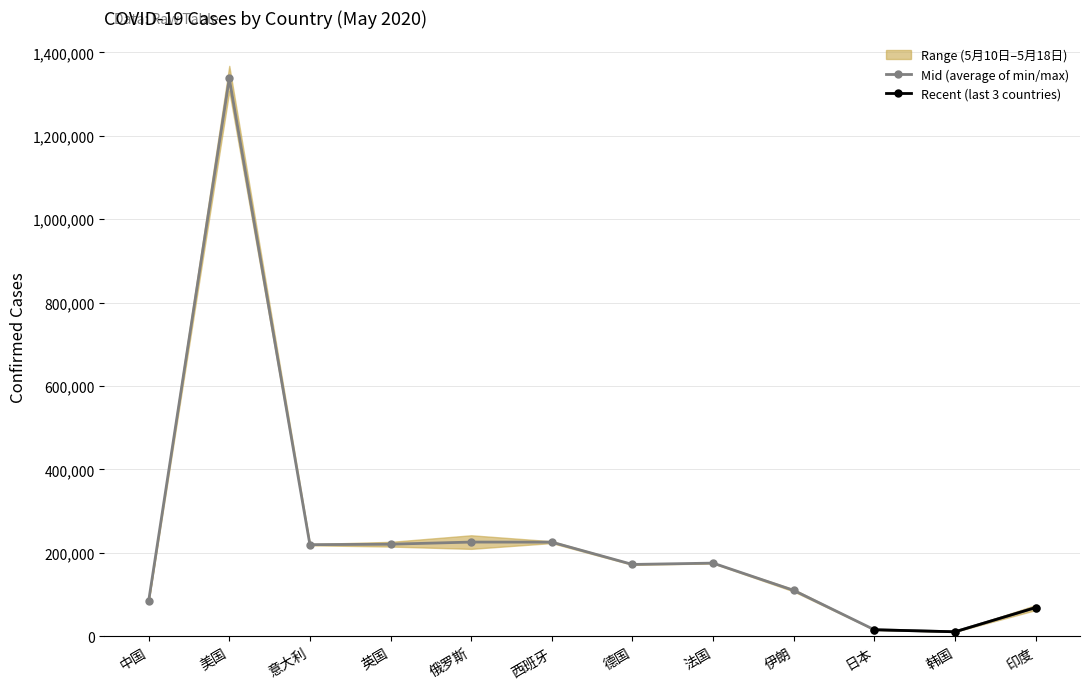

How many values in the 5月11日 series exceed 175170?

5